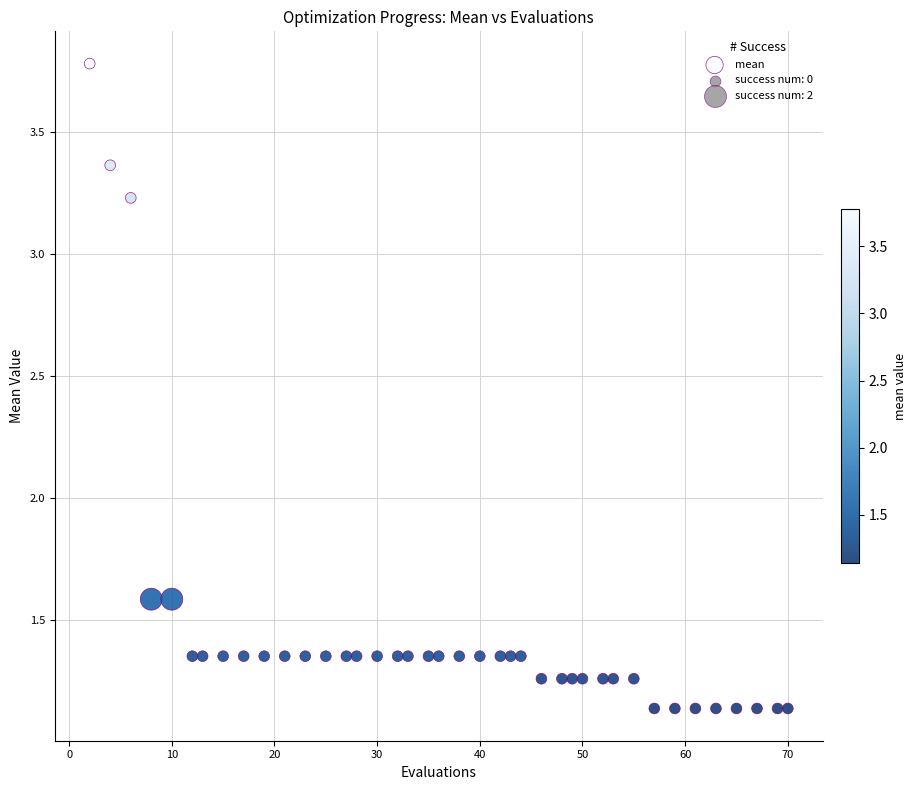

What is the range of Y values (max minus min)?

2.6